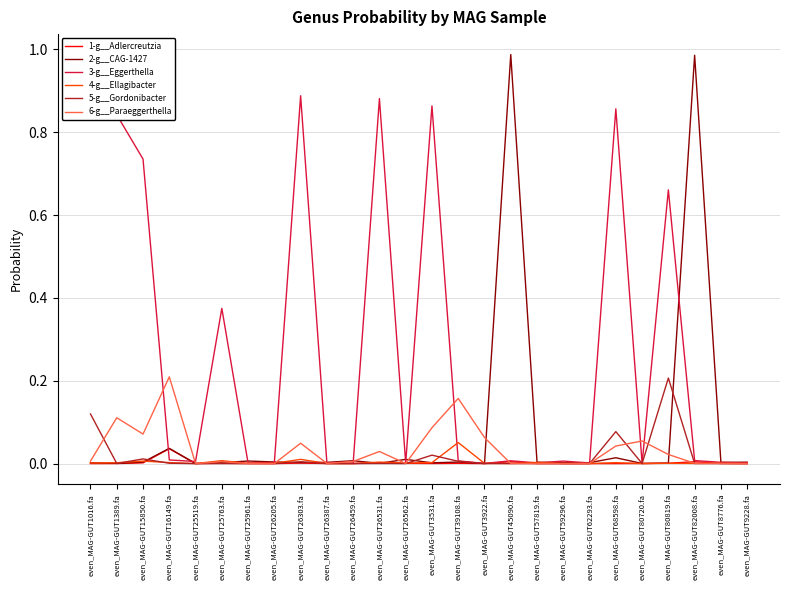

Which series has the largest range (max minus min)?

2-g__CAG-1427